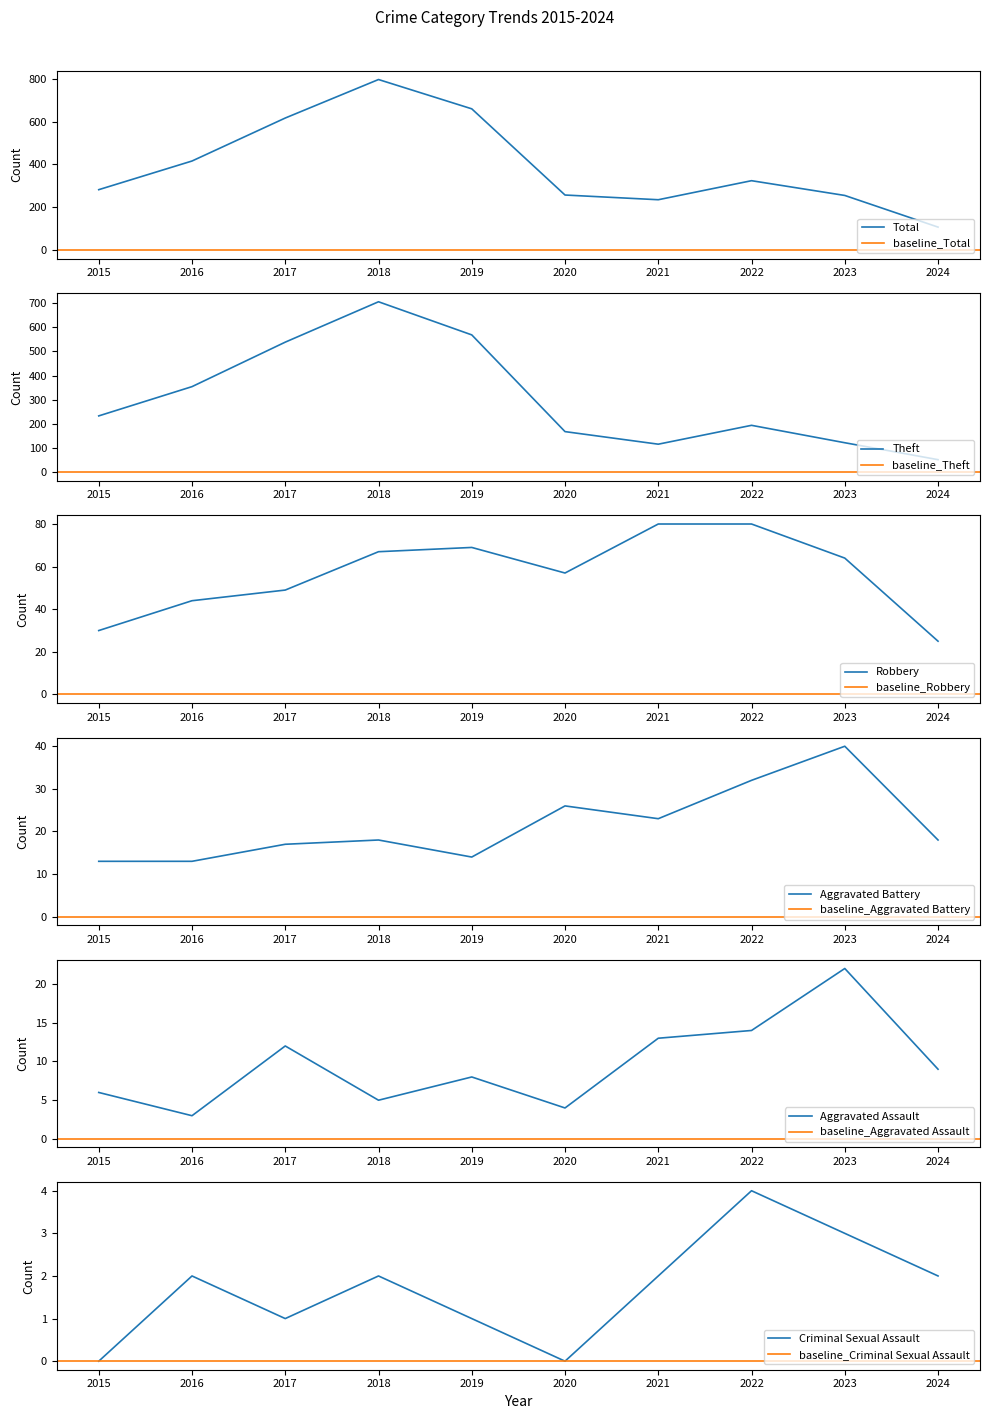

At which category is the sum across all series the highest?

2018